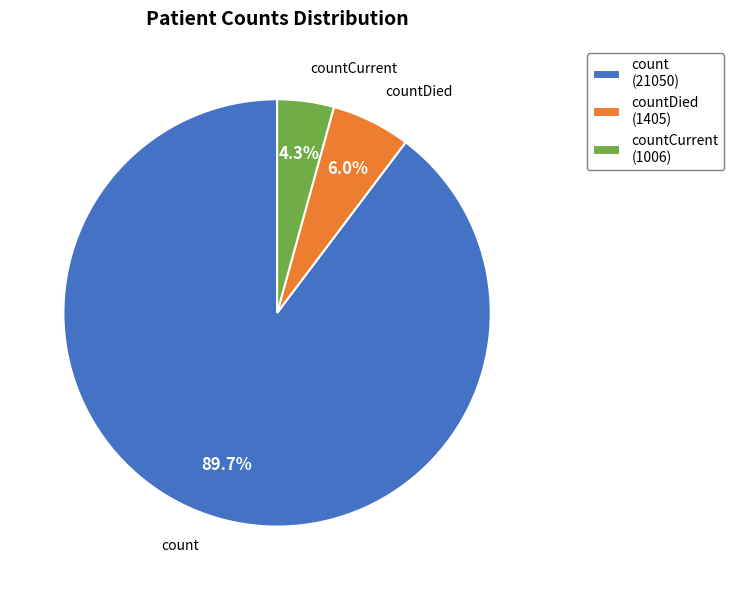

Combined, do countDied (1405) and count (21050) account for over 50%?

Yes